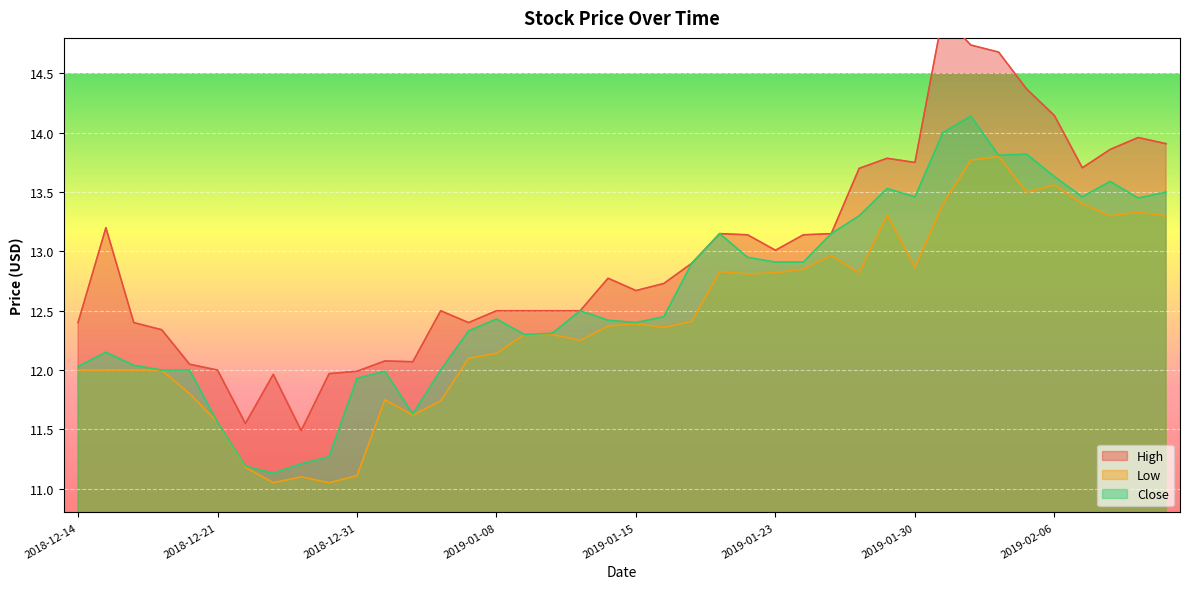

Reading left to right, list all the values displayed in this chart.

High: 2018-12-14=12.4	2018-12-17=13.2	2018-12-18=12.4	2018-12-19=12.3	2018-12-20=12.0	2018-12-21=12.0	2018-12-24=11.6	2018-12-26=12.0	2018-12-27=11.5	2018-12-28=12.0	2018-12-31=12.0	2019-01-02=12.1	2019-01-03=12.1	2019-01-04=12.5	2019-01-07=12.4	2019-01-08=12.5	2019-01-09=12.5	2019-01-10=12.5	2019-01-11=12.5	2019-01-14=12.8	2019-01-15=12.7	2019-01-16=12.7	2019-01-17=12.9	2019-01-18=13.1	2019-01-22=13.1	2019-01-23=13.0	2019-01-24=13.1	2019-01-25=13.1	2019-01-28=13.7	2019-01-29=13.8	2019-01-30=13.8	2019-01-31=15.0	2019-02-01=14.7	2019-02-04=14.7	2019-02-05=14.4	2019-02-06=14.1	2019-02-07=13.7	2019-02-08=13.9	2019-02-11=14.0	2019-02-12=13.9
Low: 2018-12-14=12.0	2018-12-17=12.0	2018-12-18=12.0	2018-12-19=12.0	2018-12-20=11.8	2018-12-21=11.6	2018-12-24=11.2	2018-12-26=11.1	2018-12-27=11.1	2018-12-28=11.1	2018-12-31=11.1	2019-01-02=11.8	2019-01-03=11.6	2019-01-04=11.7	2019-01-07=12.1	2019-01-08=12.1	2019-01-09=12.3	2019-01-10=12.3	2019-01-11=12.2	2019-01-14=12.4	2019-01-15=12.4	2019-01-16=12.4	2019-01-17=12.4	2019-01-18=12.8	2019-01-22=12.8	2019-01-23=12.8	2019-01-24=12.9	2019-01-25=13.0	2019-01-28=12.8	2019-01-29=13.3	2019-01-30=12.9	2019-01-31=13.4	2019-02-01=13.8	2019-02-04=13.8	2019-02-05=13.5	2019-02-06=13.6	2019-02-07=13.4	2019-02-08=13.3	2019-02-11=13.3	2019-02-12=13.3
Close: 2018-12-14=12.0	2018-12-17=12.1	2018-12-18=12.0	2018-12-19=12.0	2018-12-20=12.0	2018-12-21=11.6	2018-12-24=11.2	2018-12-26=11.1	2018-12-27=11.2	2018-12-28=11.3	2018-12-31=11.9	2019-01-02=12.0	2019-01-03=11.6	2019-01-04=12.0	2019-01-07=12.3	2019-01-08=12.4	2019-01-09=12.3	2019-01-10=12.3	2019-01-11=12.5	2019-01-14=12.4	2019-01-15=12.4	2019-01-16=12.4	2019-01-17=12.9	2019-01-18=13.1	2019-01-22=12.9	2019-01-23=12.9	2019-01-24=12.9	2019-01-25=13.1	2019-01-28=13.3	2019-01-29=13.5	2019-01-30=13.5	2019-01-31=14.0	2019-02-01=14.1	2019-02-04=13.8	2019-02-05=13.8	2019-02-06=13.6	2019-02-07=13.5	2019-02-08=13.6	2019-02-11=13.4	2019-02-12=13.5